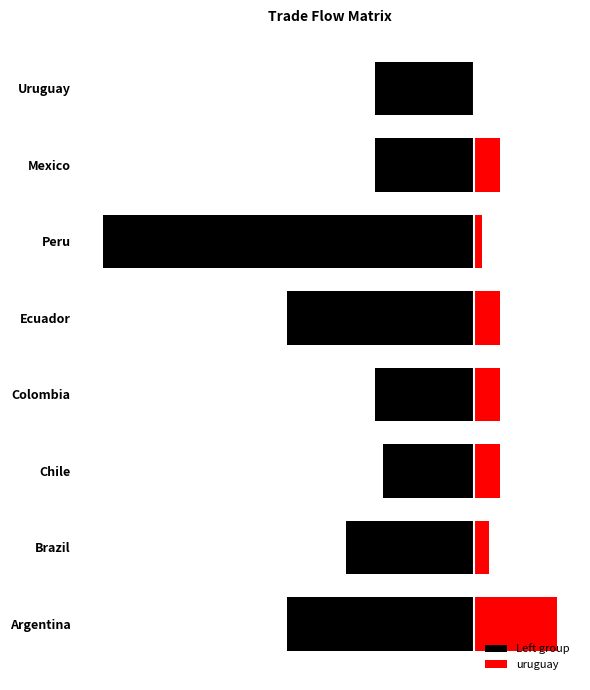

List the series in order of their peak value, lowest first.

Left group, uruguay